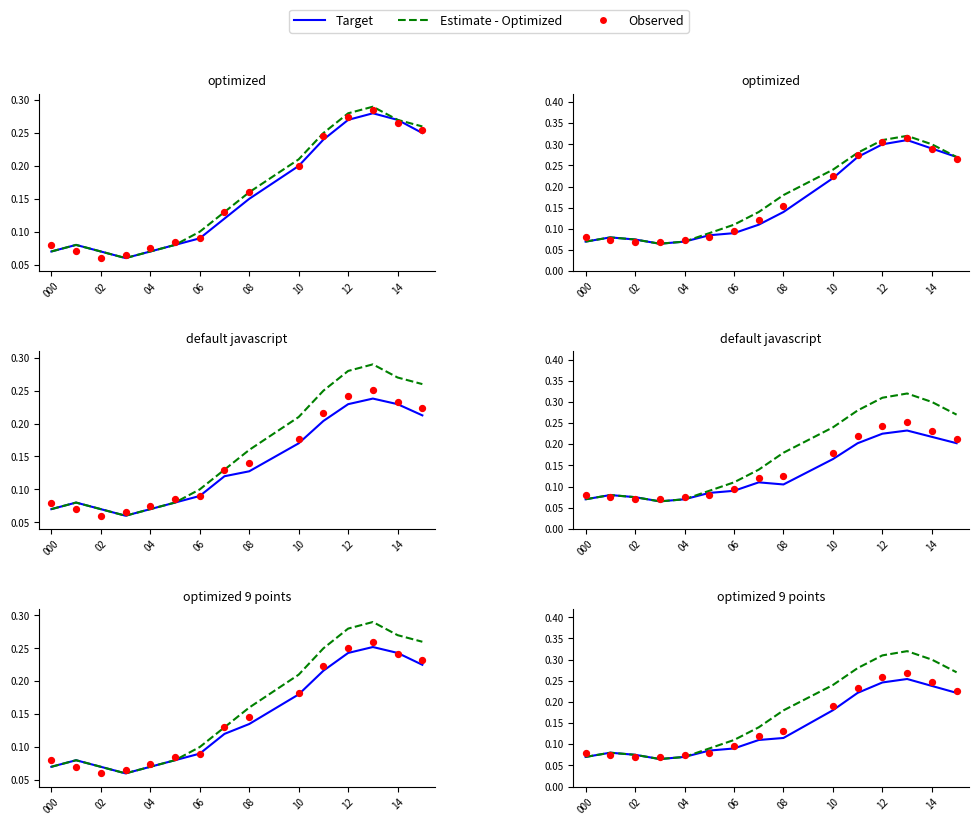

Which series has the largest total across all categories?

Estimate - Optimized